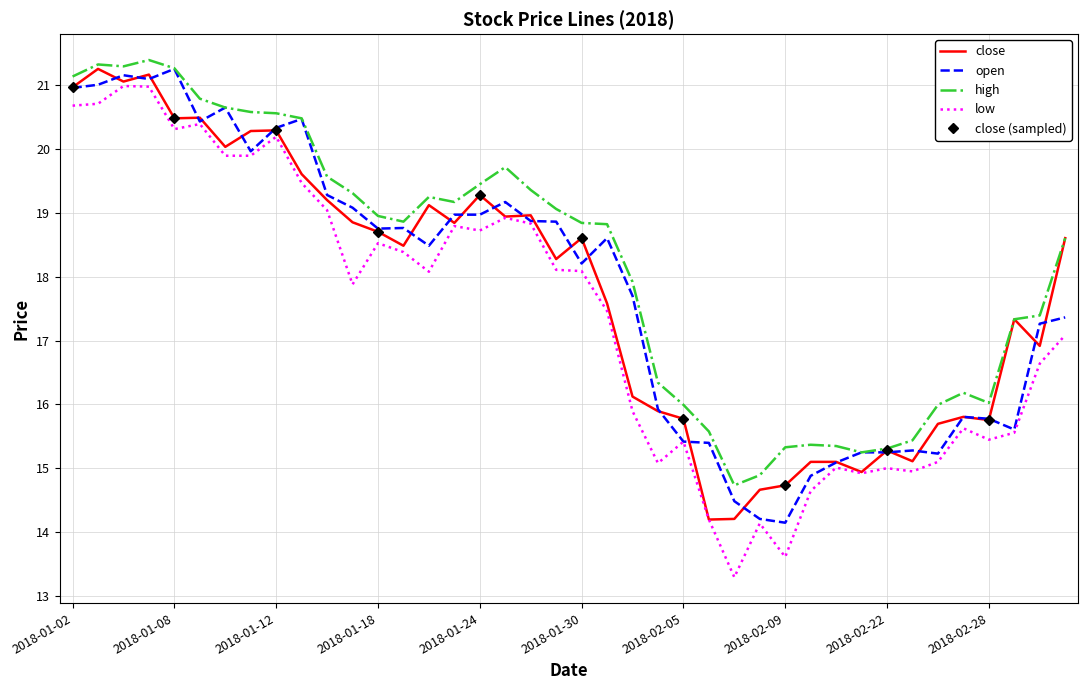

True or false: low and close intersect in this chart.

False